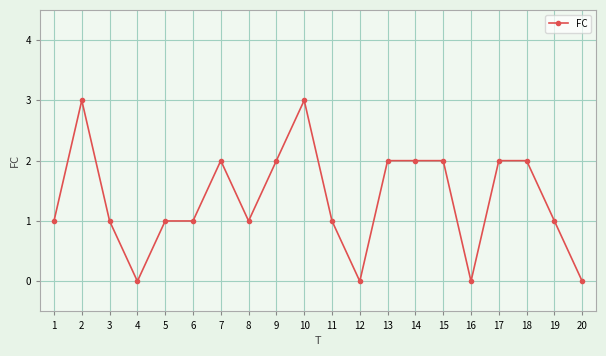

Between 17 and 10, which is larger?

10